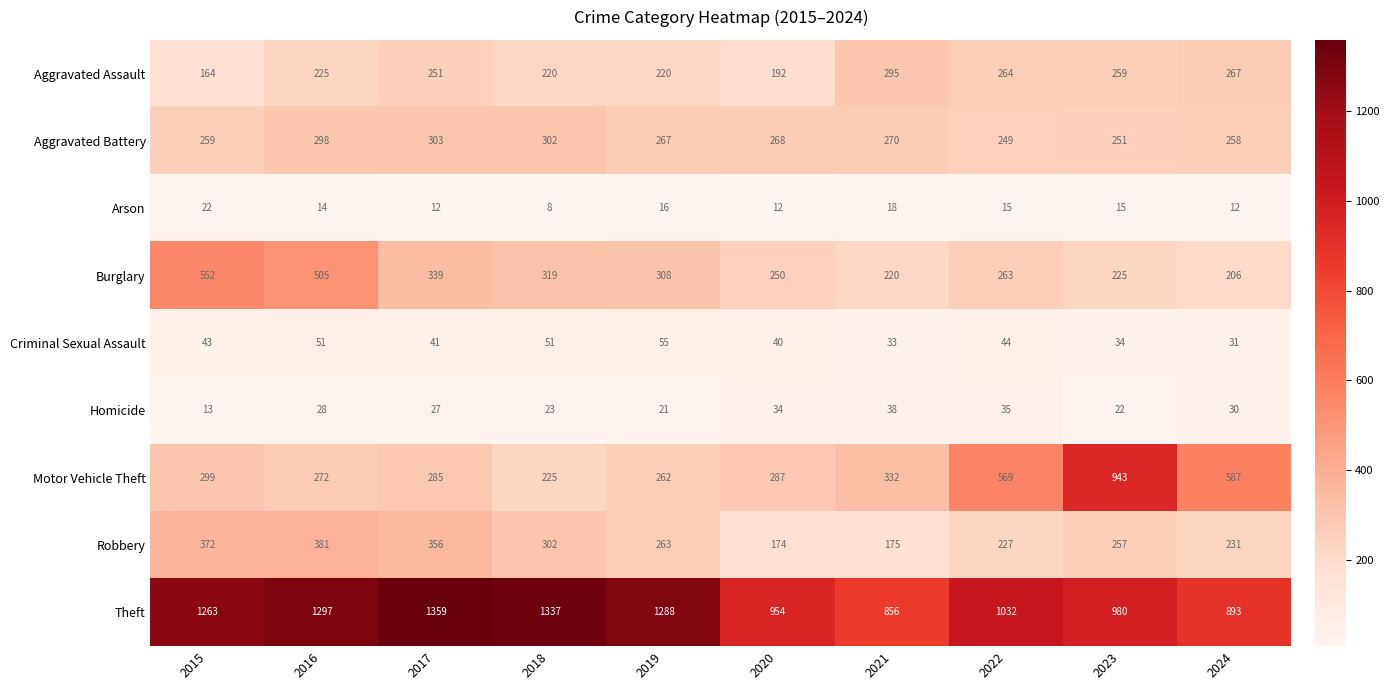

Which series changed the most between 2022 and 2024?

Theft